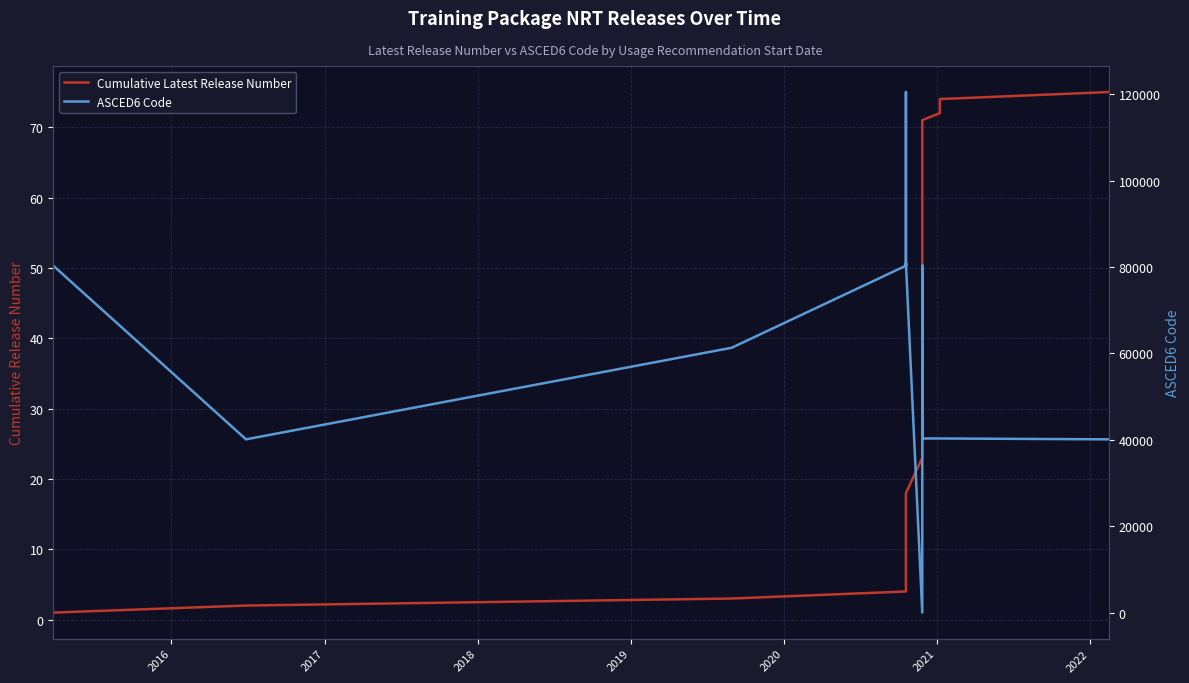

The ASCED6 Code series shows 105916 at 12. True or false?

False